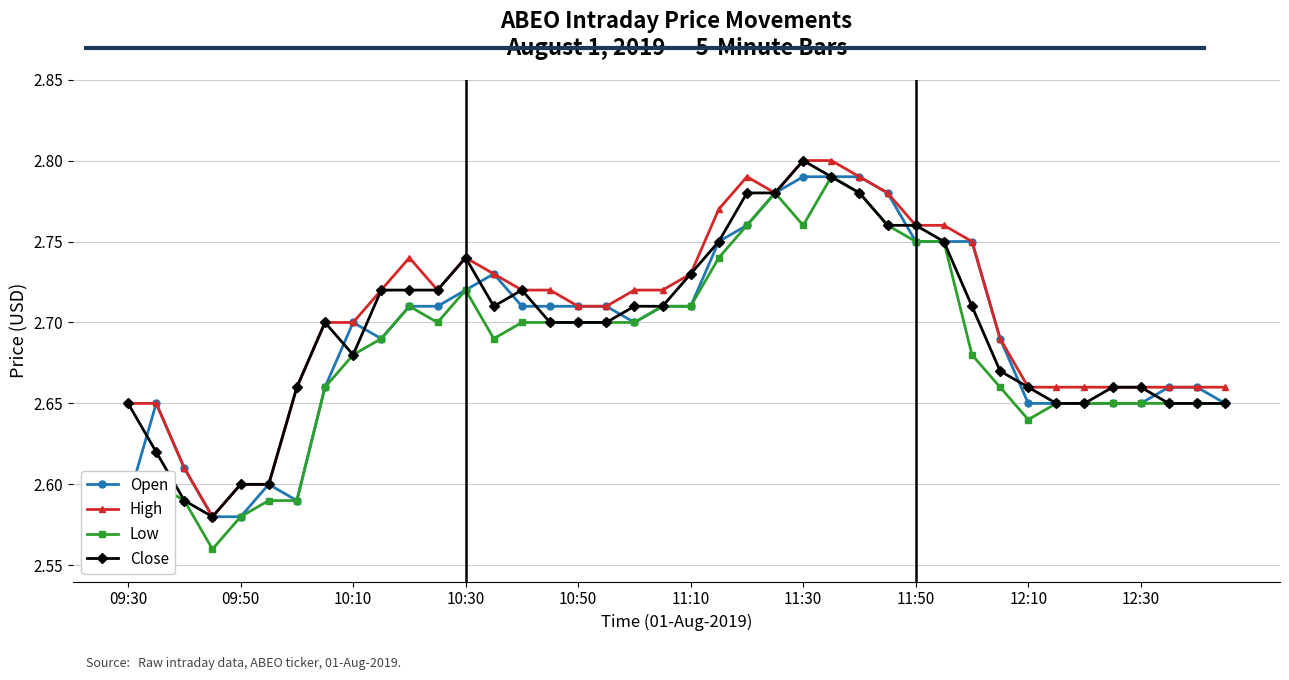

True or false: Low has more than 2 points higher than both neighbors.

True